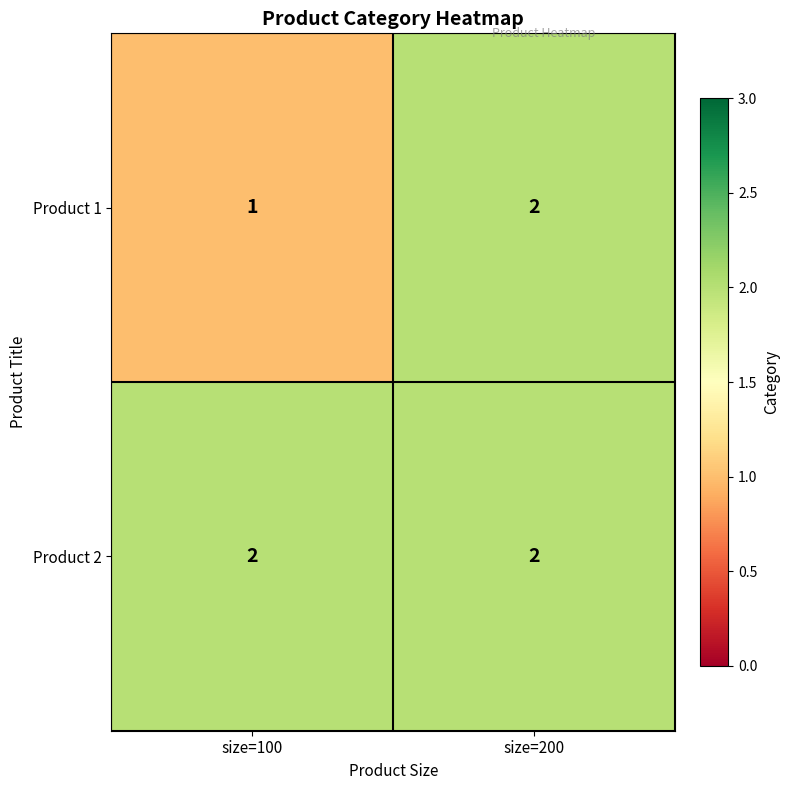

At which label does Product 1 reach its peak?

size=200